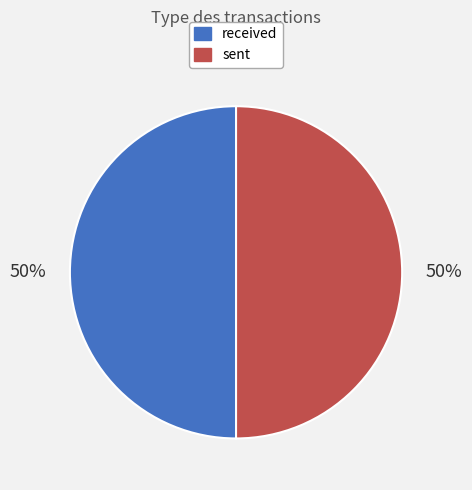

Approximately how many times larger is the value at received compared to sent?

1.0